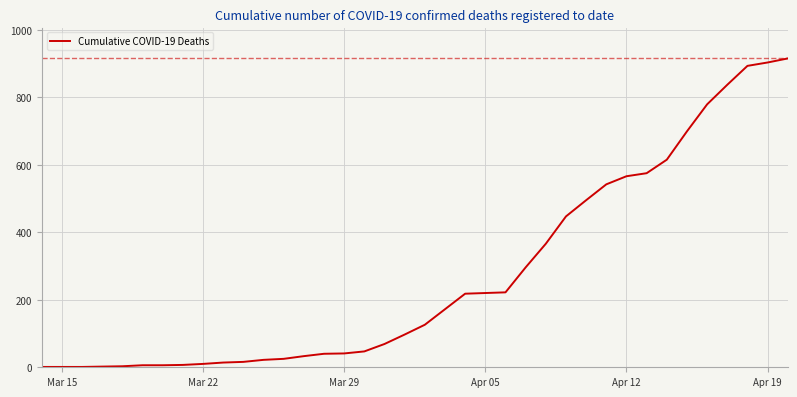

What is the difference between the maximum and minimum values?

914